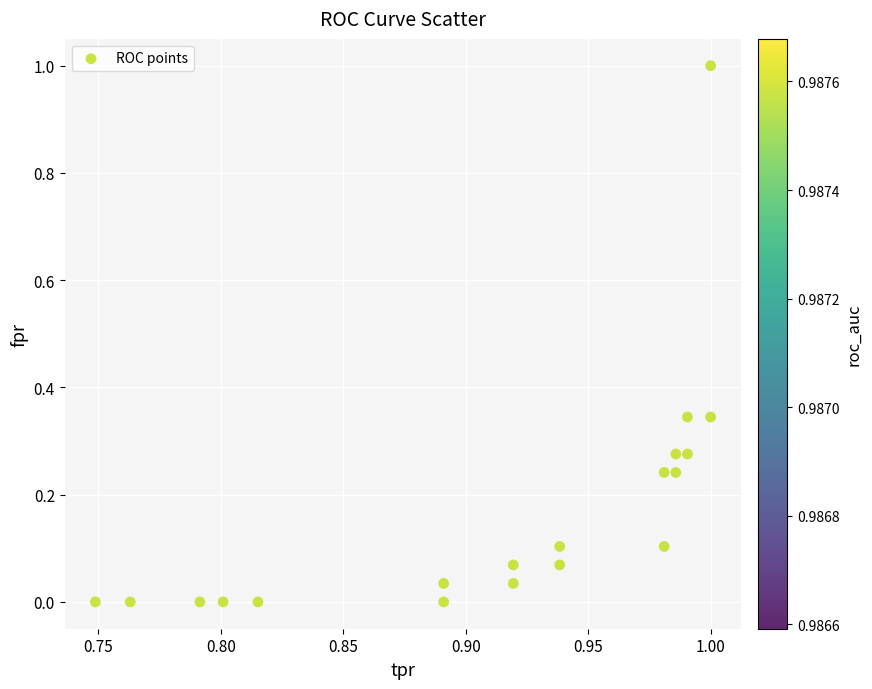

What is the range of Y values (max minus min)?

1.0